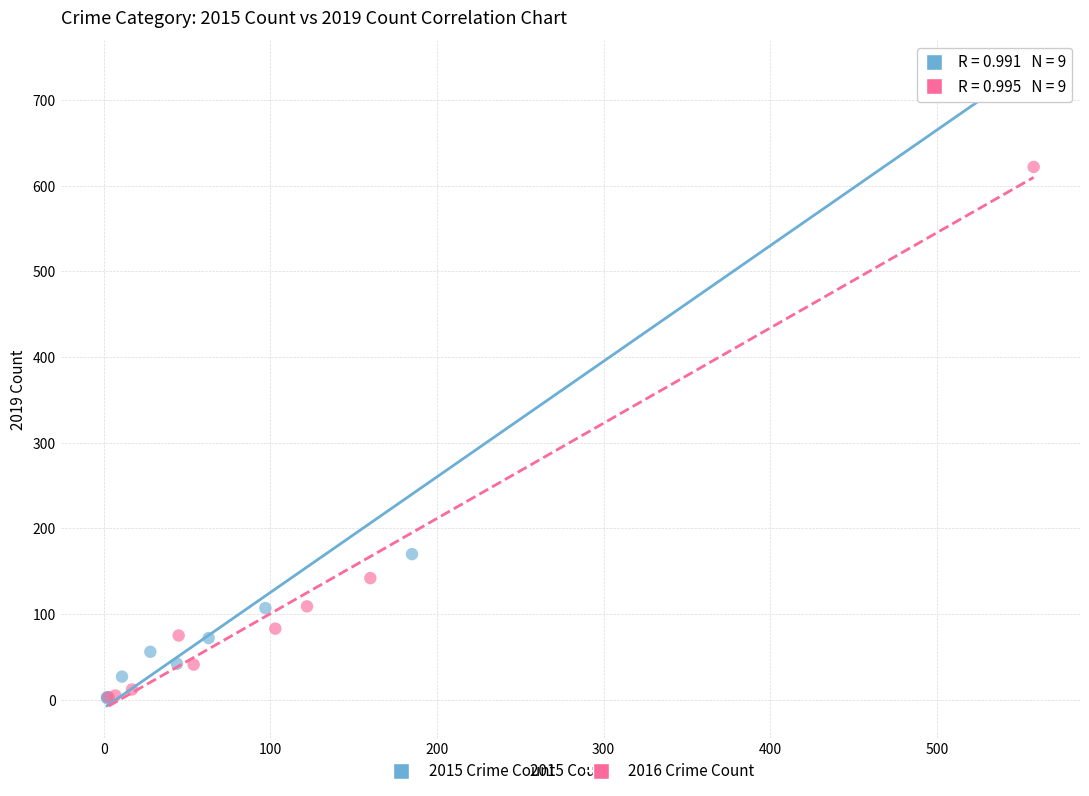

What are all the series names shown in the legend?

2015 Crime Count, 2016 Crime Count